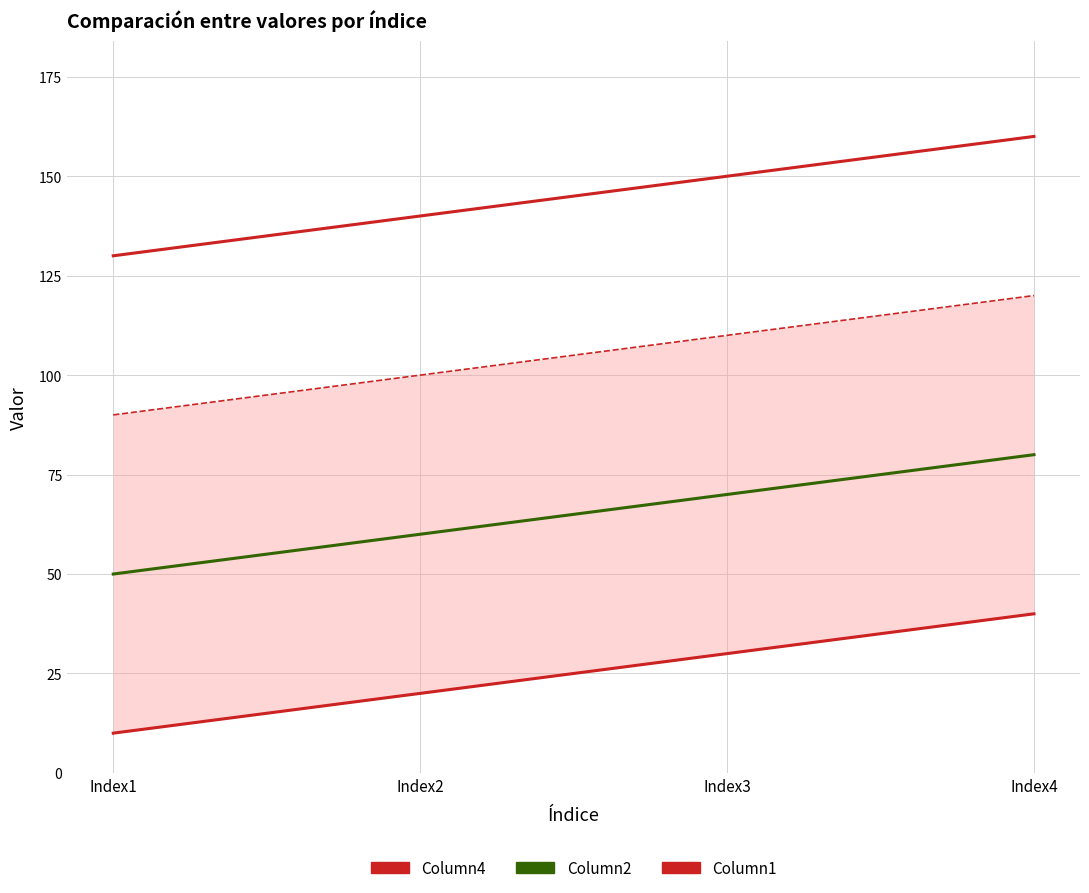

Rank the series by their maximum value, from highest to lowest.

Column4, Column2, Column1